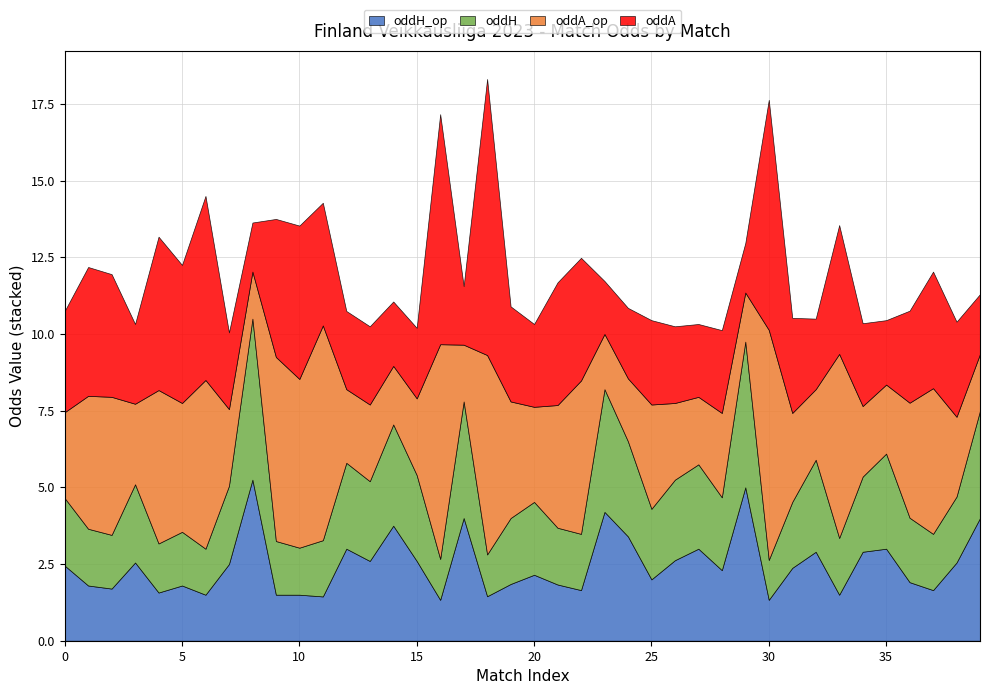

How many values in the oddA_op series are below 2?

6